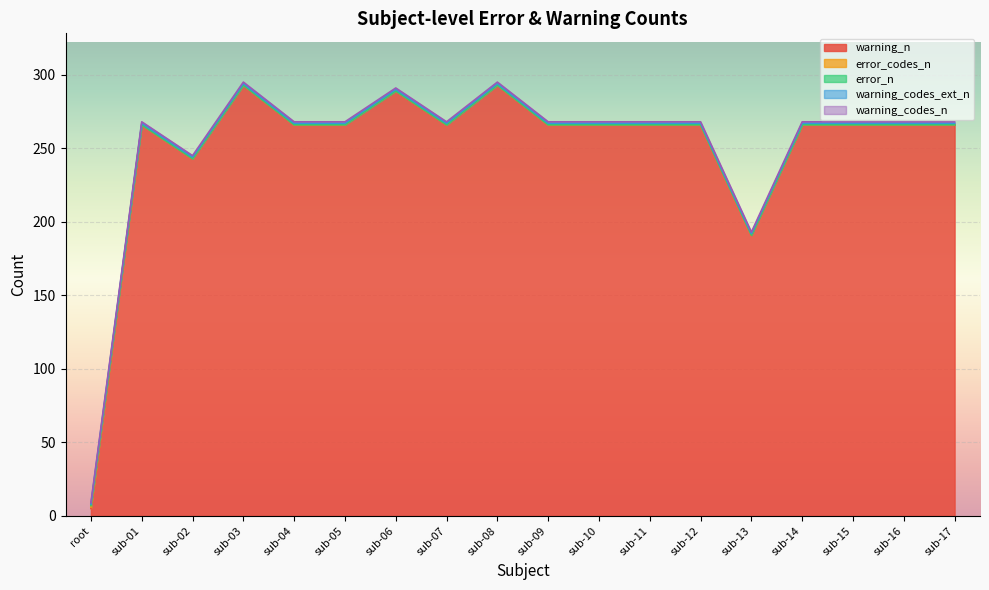

Where is warning_codes_ext_n nearest to the value 1?

root